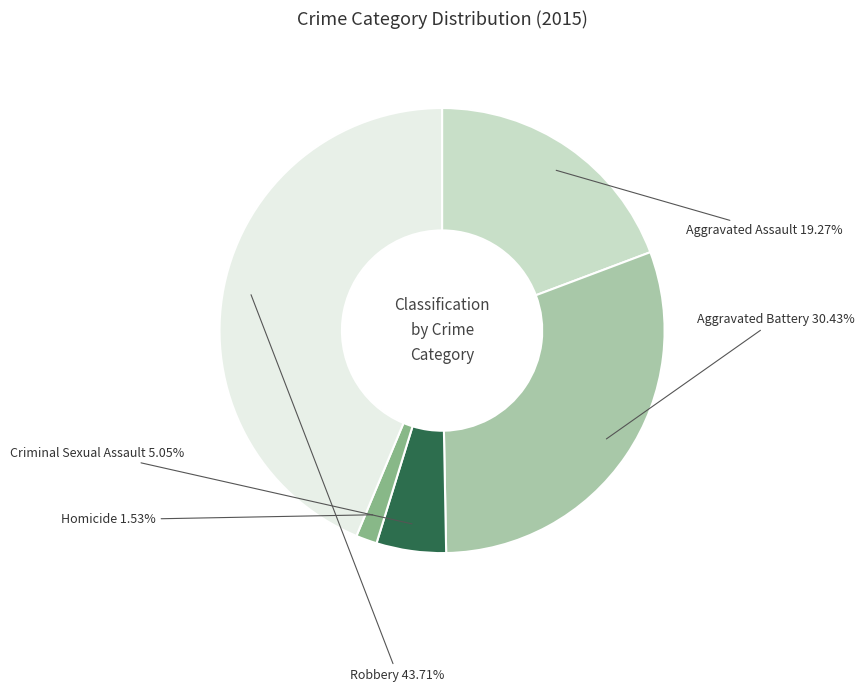

Which has a higher value, Robbery or Aggravated Battery?

Robbery